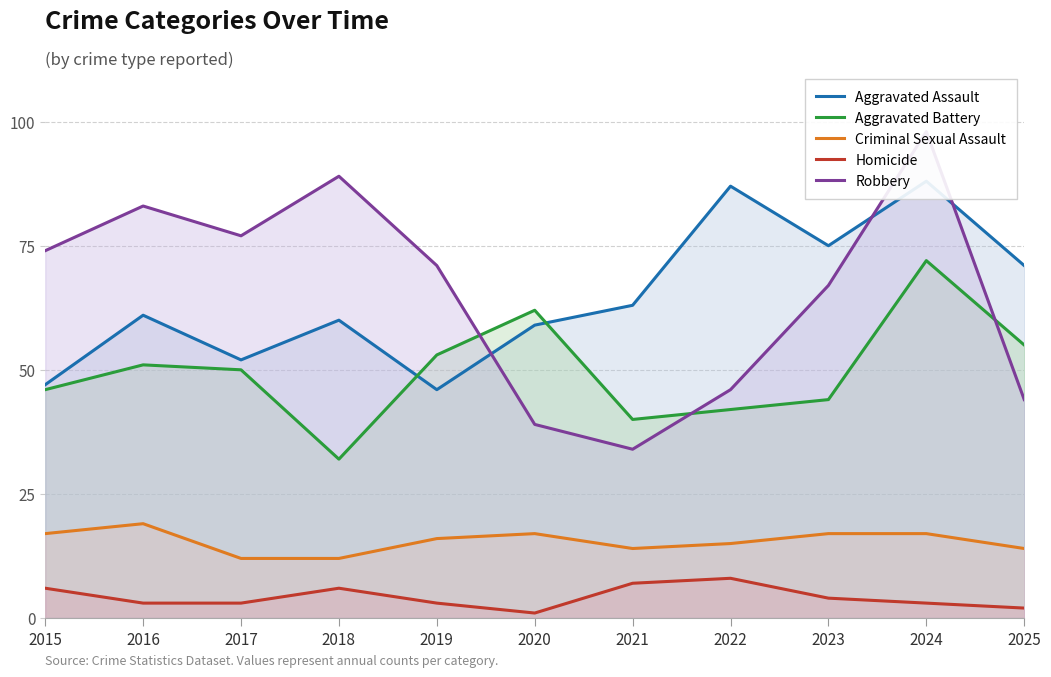

True or false: Criminal Sexual Assault (line) and Aggravated Assault (line) cross at least once.

False